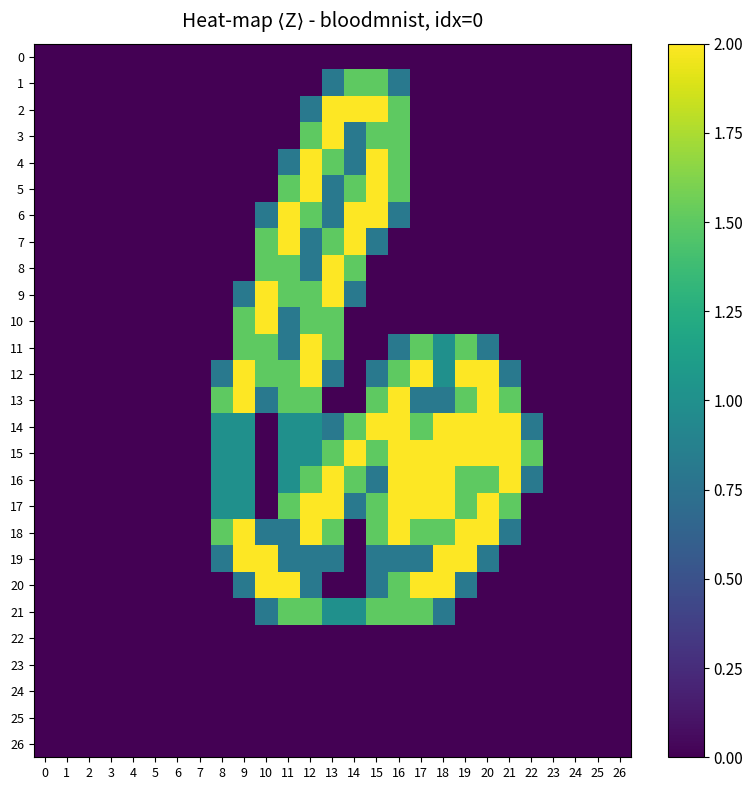

Reading left to right, list all the values displayed in this chart.

0: 0=0.0	1=0.0	2=0.0	3=0.0	4=0.0	5=0.0	6=0.0	7=0.0	8=0.0	9=0.0	10=0.0	11=0.0	12=0.0	13=0.0	14=0.0	15=0.0	16=0.0	17=0.0	18=0.0	19=0.0	20=0.0	21=0.0	22=0.0	23=0.0	24=0.0	25=0.0	26=0.0
1: 0=0.0	1=0.0	2=0.0	3=0.0	4=0.0	5=0.0	6=0.0	7=0.0	8=0.0	9=0.0	10=0.0	11=0.0	12=0.0	13=0.8	14=1.5	15=1.5	16=0.8	17=0.0	18=0.0	19=0.0	20=0.0	21=0.0	22=0.0	23=0.0	24=0.0	25=0.0	26=0.0
2: 0=0.0	1=0.0	2=0.0	3=0.0	4=0.0	5=0.0	6=0.0	7=0.0	8=0.0	9=0.0	10=0.0	11=0.0	12=0.8	13=2.0	14=2.0	15=2.0	16=1.5	17=0.0	18=0.0	19=0.0	20=0.0	21=0.0	22=0.0	23=0.0	24=0.0	25=0.0	26=0.0
3: 0=0.0	1=0.0	2=0.0	3=0.0	4=0.0	5=0.0	6=0.0	7=0.0	8=0.0	9=0.0	10=0.0	11=0.0	12=1.5	13=2.0	14=0.8	15=1.5	16=1.5	17=0.0	18=0.0	19=0.0	20=0.0	21=0.0	22=0.0	23=0.0	24=0.0	25=0.0	26=0.0
4: 0=0.0	1=0.0	2=0.0	3=0.0	4=0.0	5=0.0	6=0.0	7=0.0	8=0.0	9=0.0	10=0.0	11=0.8	12=2.0	13=1.5	14=0.8	15=2.0	16=1.5	17=0.0	18=0.0	19=0.0	20=0.0	21=0.0	22=0.0	23=0.0	24=0.0	25=0.0	26=0.0
5: 0=0.0	1=0.0	2=0.0	3=0.0	4=0.0	5=0.0	6=0.0	7=0.0	8=0.0	9=0.0	10=0.0	11=1.5	12=2.0	13=0.8	14=1.5	15=2.0	16=1.5	17=0.0	18=0.0	19=0.0	20=0.0	21=0.0	22=0.0	23=0.0	24=0.0	25=0.0	26=0.0
6: 0=0.0	1=0.0	2=0.0	3=0.0	4=0.0	5=0.0	6=0.0	7=0.0	8=0.0	9=0.0	10=0.8	11=2.0	12=1.5	13=0.8	14=2.0	15=2.0	16=0.8	17=0.0	18=0.0	19=0.0	20=0.0	21=0.0	22=0.0	23=0.0	24=0.0	25=0.0	26=0.0
7: 0=0.0	1=0.0	2=0.0	3=0.0	4=0.0	5=0.0	6=0.0	7=0.0	8=0.0	9=0.0	10=1.5	11=2.0	12=0.8	13=1.5	14=2.0	15=0.8	16=0.0	17=0.0	18=0.0	19=0.0	20=0.0	21=0.0	22=0.0	23=0.0	24=0.0	25=0.0	26=0.0
8: 0=0.0	1=0.0	2=0.0	3=0.0	4=0.0	5=0.0	6=0.0	7=0.0	8=0.0	9=0.0	10=1.5	11=1.5	12=0.8	13=2.0	14=1.5	15=0.0	16=0.0	17=0.0	18=0.0	19=0.0	20=0.0	21=0.0	22=0.0	23=0.0	24=0.0	25=0.0	26=0.0
9: 0=0.0	1=0.0	2=0.0	3=0.0	4=0.0	5=0.0	6=0.0	7=0.0	8=0.0	9=0.8	10=2.0	11=1.5	12=1.5	13=2.0	14=0.8	15=0.0	16=0.0	17=0.0	18=0.0	19=0.0	20=0.0	21=0.0	22=0.0	23=0.0	24=0.0	25=0.0	26=0.0
10: 0=0.0	1=0.0	2=0.0	3=0.0	4=0.0	5=0.0	6=0.0	7=0.0	8=0.0	9=1.5	10=2.0	11=0.8	12=1.5	13=1.5	14=0.0	15=0.0	16=0.0	17=0.0	18=0.0	19=0.0	20=0.0	21=0.0	22=0.0	23=0.0	24=0.0	25=0.0	26=0.0
11: 0=0.0	1=0.0	2=0.0	3=0.0	4=0.0	5=0.0	6=0.0	7=0.0	8=0.0	9=1.5	10=1.5	11=0.8	12=2.0	13=1.5	14=0.0	15=0.0	16=0.8	17=1.5	18=1.0	19=1.5	20=0.8	21=0.0	22=0.0	23=0.0	24=0.0	25=0.0	26=0.0
12: 0=0.0	1=0.0	2=0.0	3=0.0	4=0.0	5=0.0	6=0.0	7=0.0	8=0.8	9=2.0	10=1.5	11=1.5	12=2.0	13=0.8	14=0.0	15=0.8	16=1.5	17=2.0	18=1.0	19=2.0	20=2.0	21=0.8	22=0.0	23=0.0	24=0.0	25=0.0	26=0.0
13: 0=0.0	1=0.0	2=0.0	3=0.0	4=0.0	5=0.0	6=0.0	7=0.0	8=1.5	9=2.0	10=0.8	11=1.5	12=1.5	13=0.0	14=0.0	15=1.5	16=2.0	17=0.8	18=0.8	19=1.5	20=2.0	21=1.5	22=0.0	23=0.0	24=0.0	25=0.0	26=0.0
14: 0=0.0	1=0.0	2=0.0	3=0.0	4=0.0	5=0.0	6=0.0	7=0.0	8=1.0	9=1.0	10=0.0	11=1.0	12=1.0	13=0.8	14=1.5	15=2.0	16=2.0	17=1.5	18=2.0	19=2.0	20=2.0	21=2.0	22=0.8	23=0.0	24=0.0	25=0.0	26=0.0
15: 0=0.0	1=0.0	2=0.0	3=0.0	4=0.0	5=0.0	6=0.0	7=0.0	8=1.0	9=1.0	10=0.0	11=1.0	12=1.0	13=1.5	14=2.0	15=1.5	16=2.0	17=2.0	18=2.0	19=2.0	20=2.0	21=2.0	22=1.5	23=0.0	24=0.0	25=0.0	26=0.0
16: 0=0.0	1=0.0	2=0.0	3=0.0	4=0.0	5=0.0	6=0.0	7=0.0	8=1.0	9=1.0	10=0.0	11=1.0	12=1.5	13=2.0	14=1.5	15=0.8	16=2.0	17=2.0	18=2.0	19=1.5	20=1.5	21=2.0	22=0.8	23=0.0	24=0.0	25=0.0	26=0.0
17: 0=0.0	1=0.0	2=0.0	3=0.0	4=0.0	5=0.0	6=0.0	7=0.0	8=1.0	9=1.0	10=0.0	11=1.5	12=2.0	13=2.0	14=0.8	15=1.5	16=2.0	17=2.0	18=2.0	19=1.5	20=2.0	21=1.5	22=0.0	23=0.0	24=0.0	25=0.0	26=0.0
18: 0=0.0	1=0.0	2=0.0	3=0.0	4=0.0	5=0.0	6=0.0	7=0.0	8=1.5	9=2.0	10=0.8	11=0.8	12=2.0	13=1.5	14=0.0	15=1.5	16=2.0	17=1.5	18=1.5	19=2.0	20=2.0	21=0.8	22=0.0	23=0.0	24=0.0	25=0.0	26=0.0
19: 0=0.0	1=0.0	2=0.0	3=0.0	4=0.0	5=0.0	6=0.0	7=0.0	8=0.8	9=2.0	10=2.0	11=0.8	12=0.8	13=0.8	14=0.0	15=0.8	16=0.8	17=0.8	18=2.0	19=2.0	20=0.8	21=0.0	22=0.0	23=0.0	24=0.0	25=0.0	26=0.0
20: 0=0.0	1=0.0	2=0.0	3=0.0	4=0.0	5=0.0	6=0.0	7=0.0	8=0.0	9=0.8	10=2.0	11=2.0	12=0.8	13=0.0	14=0.0	15=0.8	16=1.5	17=2.0	18=2.0	19=0.8	20=0.0	21=0.0	22=0.0	23=0.0	24=0.0	25=0.0	26=0.0
21: 0=0.0	1=0.0	2=0.0	3=0.0	4=0.0	5=0.0	6=0.0	7=0.0	8=0.0	9=0.0	10=0.8	11=1.5	12=1.5	13=1.0	14=1.0	15=1.5	16=1.5	17=1.5	18=0.8	19=0.0	20=0.0	21=0.0	22=0.0	23=0.0	24=0.0	25=0.0	26=0.0
22: 0=0.0	1=0.0	2=0.0	3=0.0	4=0.0	5=0.0	6=0.0	7=0.0	8=0.0	9=0.0	10=0.0	11=0.0	12=0.0	13=0.0	14=0.0	15=0.0	16=0.0	17=0.0	18=0.0	19=0.0	20=0.0	21=0.0	22=0.0	23=0.0	24=0.0	25=0.0	26=0.0
23: 0=0.0	1=0.0	2=0.0	3=0.0	4=0.0	5=0.0	6=0.0	7=0.0	8=0.0	9=0.0	10=0.0	11=0.0	12=0.0	13=0.0	14=0.0	15=0.0	16=0.0	17=0.0	18=0.0	19=0.0	20=0.0	21=0.0	22=0.0	23=0.0	24=0.0	25=0.0	26=0.0
24: 0=0.0	1=0.0	2=0.0	3=0.0	4=0.0	5=0.0	6=0.0	7=0.0	8=0.0	9=0.0	10=0.0	11=0.0	12=0.0	13=0.0	14=0.0	15=0.0	16=0.0	17=0.0	18=0.0	19=0.0	20=0.0	21=0.0	22=0.0	23=0.0	24=0.0	25=0.0	26=0.0
25: 0=0.0	1=0.0	2=0.0	3=0.0	4=0.0	5=0.0	6=0.0	7=0.0	8=0.0	9=0.0	10=0.0	11=0.0	12=0.0	13=0.0	14=0.0	15=0.0	16=0.0	17=0.0	18=0.0	19=0.0	20=0.0	21=0.0	22=0.0	23=0.0	24=0.0	25=0.0	26=0.0
26: 0=0.0	1=0.0	2=0.0	3=0.0	4=0.0	5=0.0	6=0.0	7=0.0	8=0.0	9=0.0	10=0.0	11=0.0	12=0.0	13=0.0	14=0.0	15=0.0	16=0.0	17=0.0	18=0.0	19=0.0	20=0.0	21=0.0	22=0.0	23=0.0	24=0.0	25=0.0	26=0.0